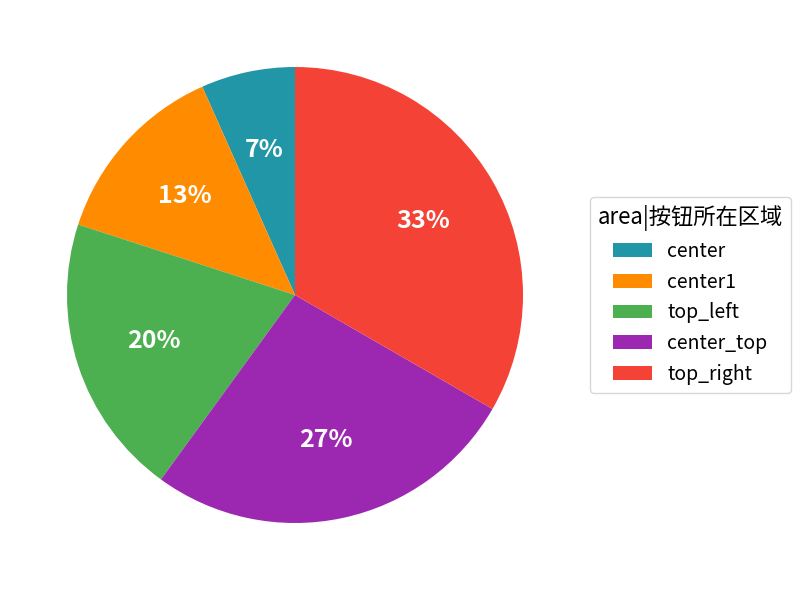

To the nearest percent, what percentage of the pie is center_top?

27%